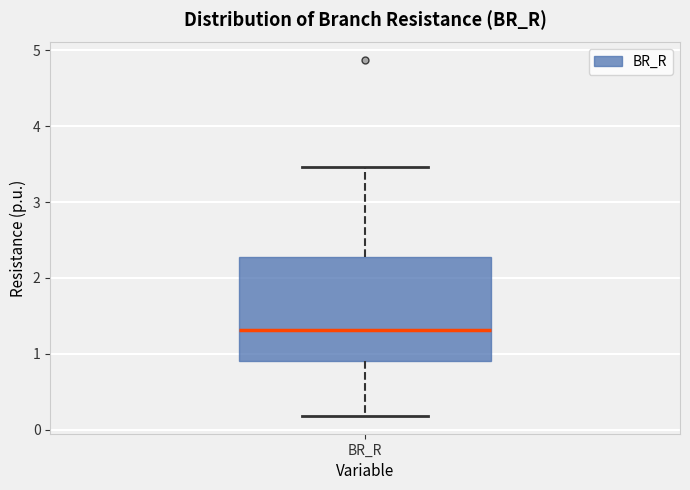

Transcribe this box plot: give where the median line is, the range the box spans, and where the two whiskers end, as read against the y-axis. The values are not printed on the chart, so give them approximately, as read against the axis.

median 1.3, box 0.9 to 2.3, whiskers 0.2 to 3.5